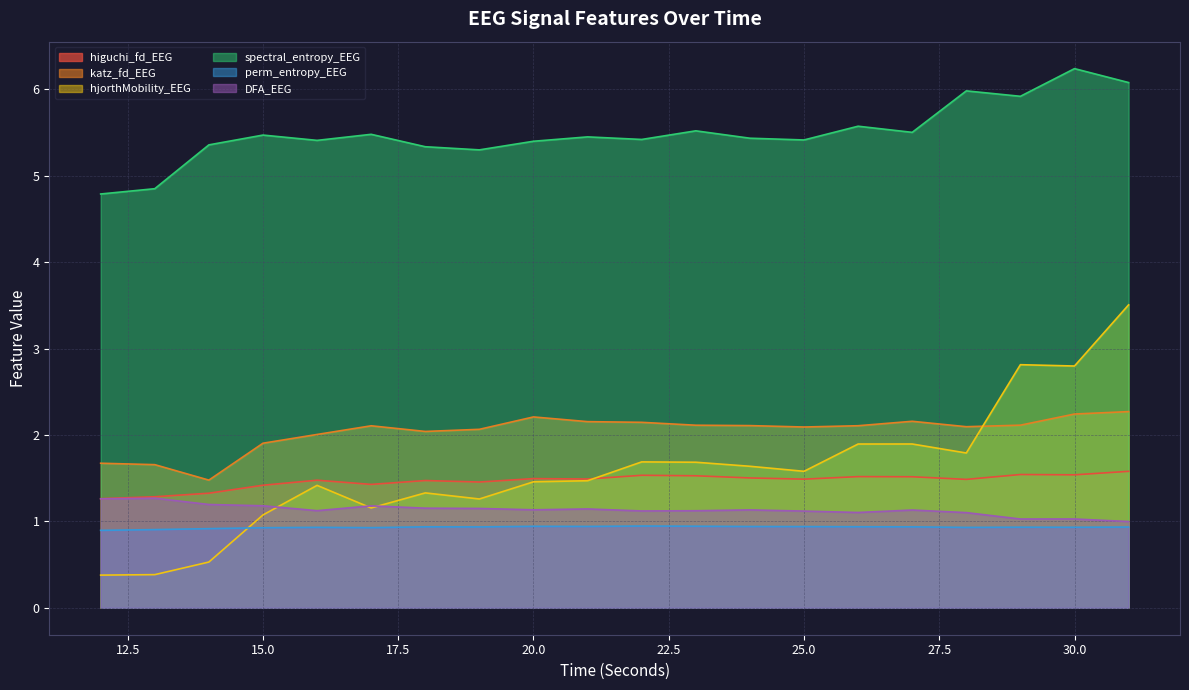

Between 16 and 28, which is larger?

28